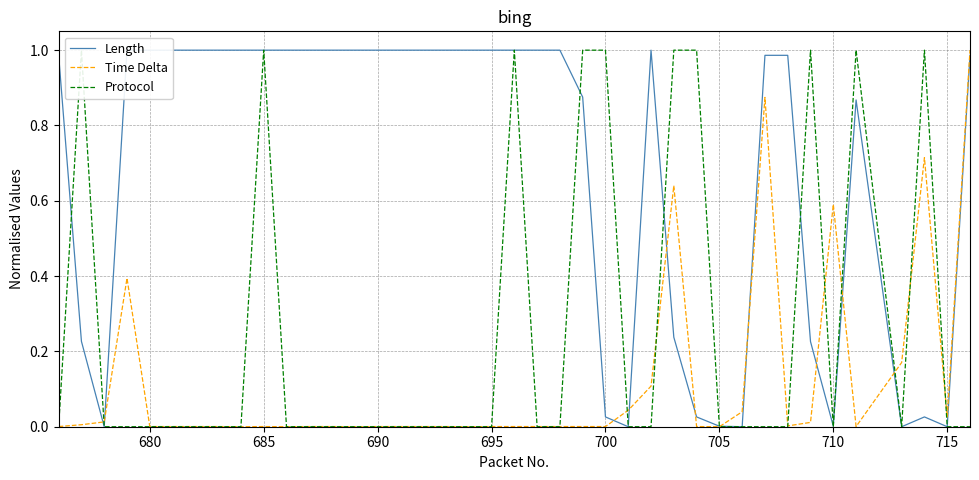

Rank the series at 700 from lowest to highest value.

Time Delta, Length, Protocol